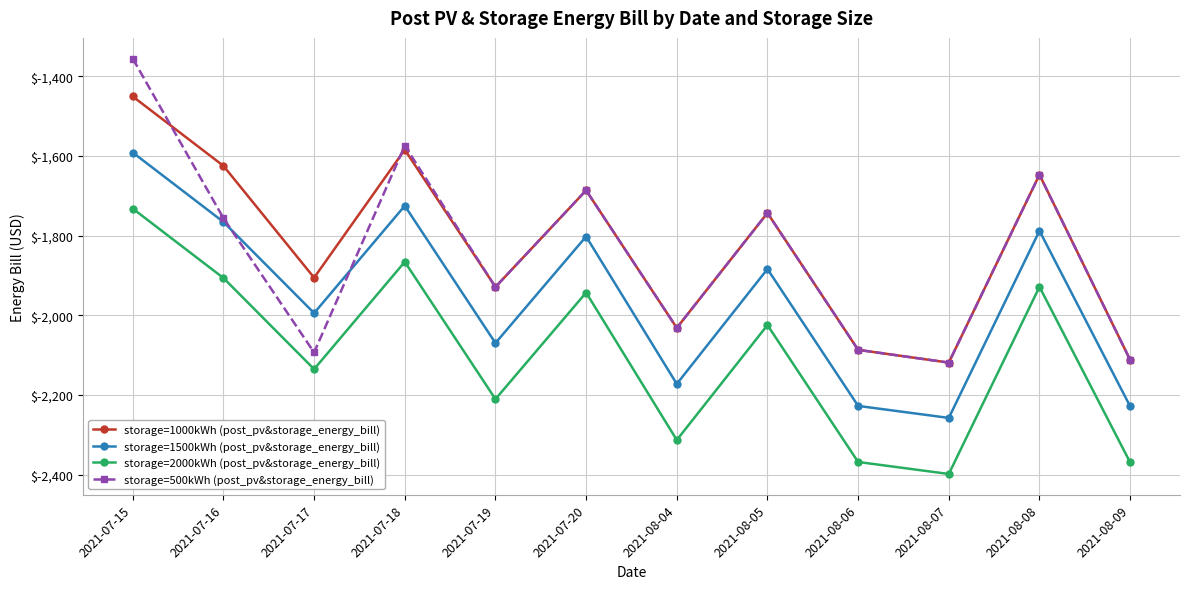

What is the difference between the maximum and minimum values in the storage=500kWh (post_pv&storage_energy_bill) series?

762.9